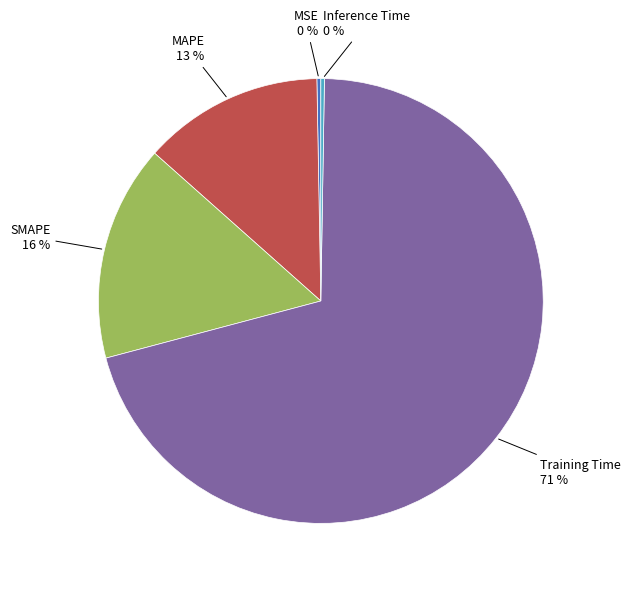

Which slice is the largest?

Training Time